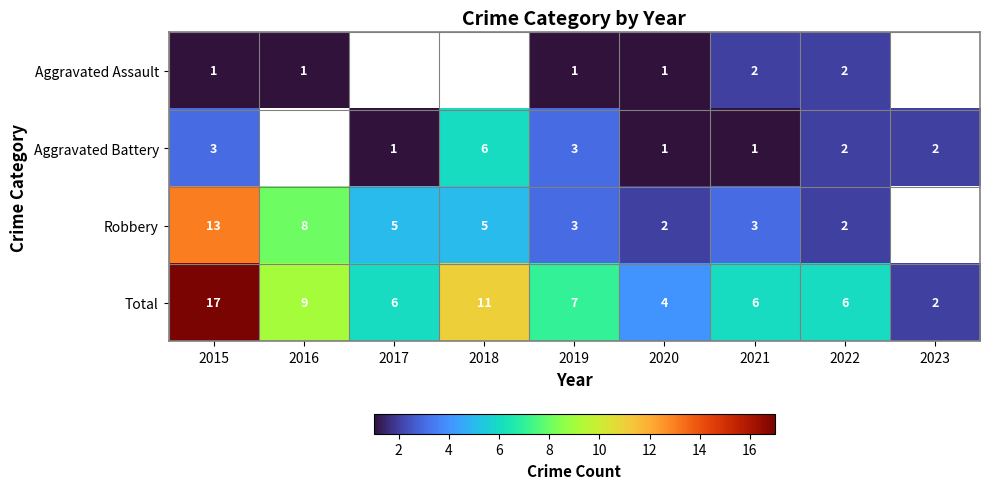

Which category has the highest value across all series?

2015